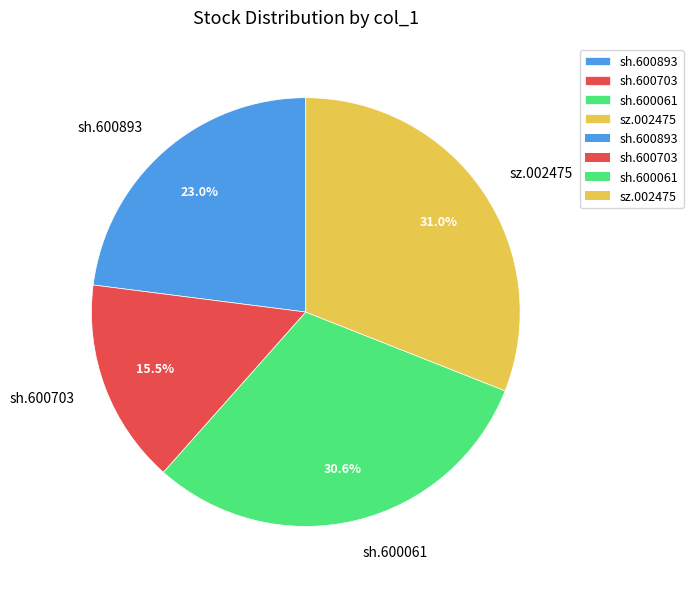

Between sh.600893 and sz.002475, which is larger?

sz.002475